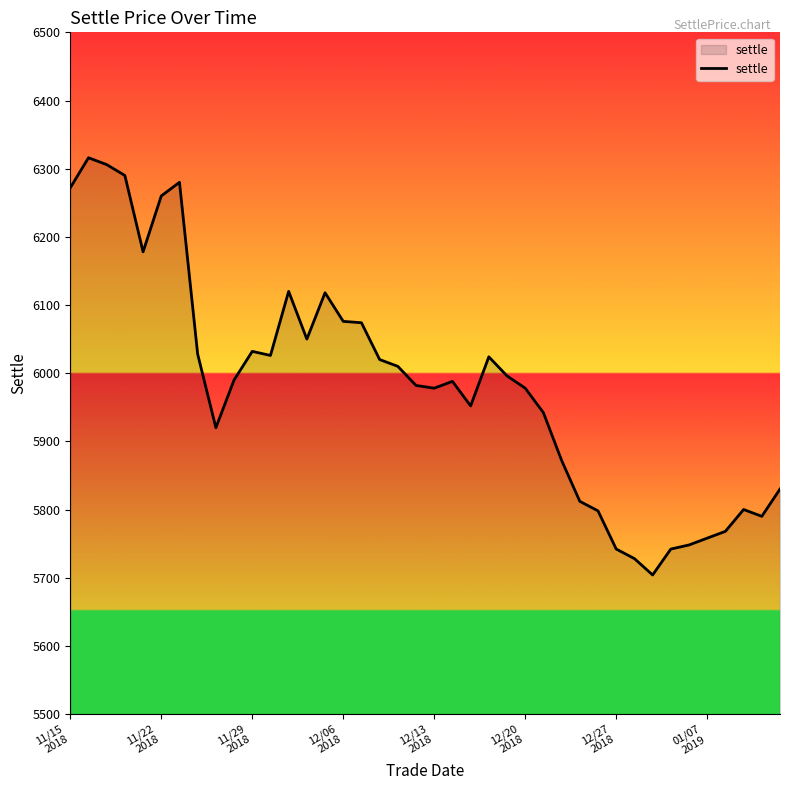

What is the difference between the maximum and minimum values?

612